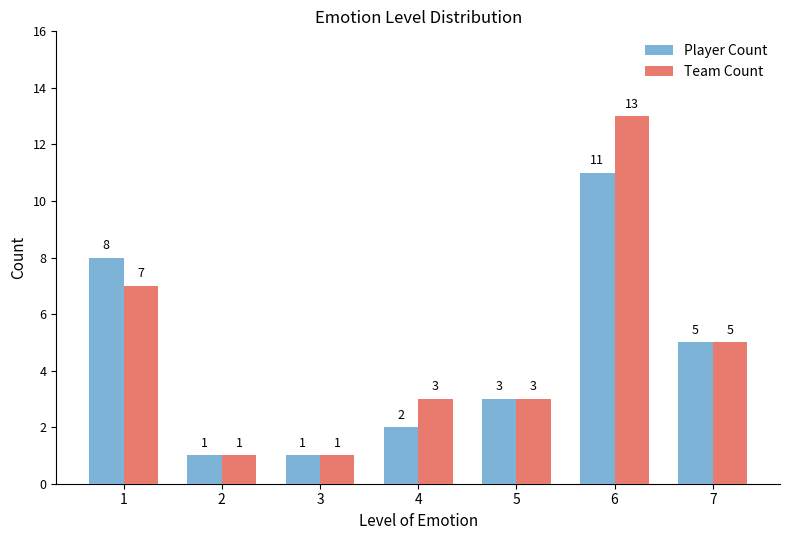

Where is Player Count nearest to the value 6?

7